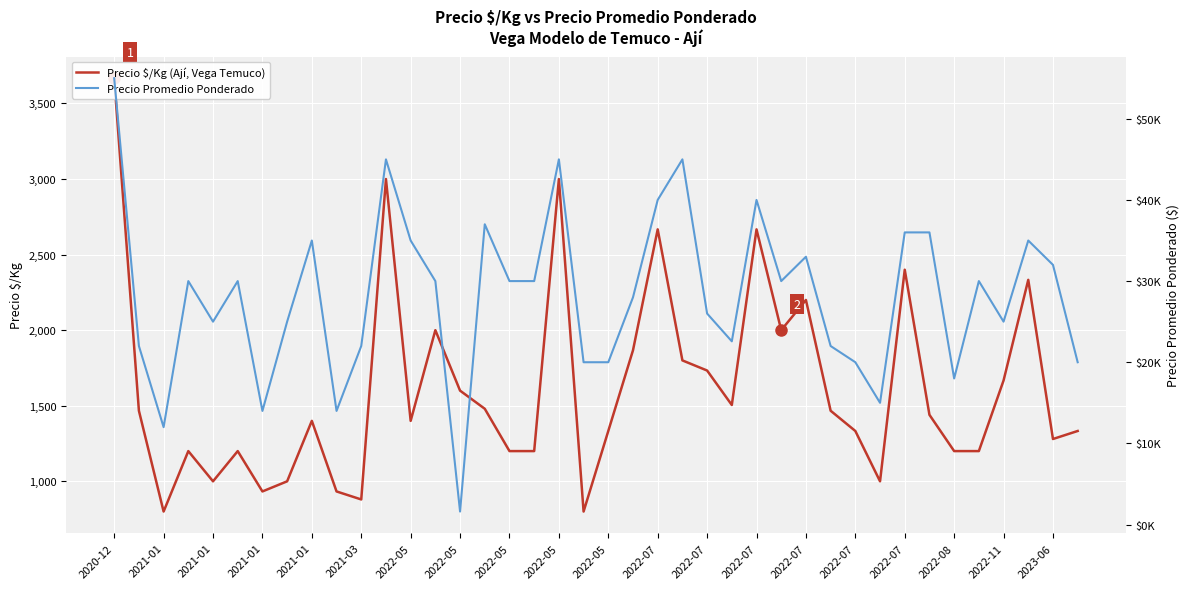

True or false: Precio Promedio Ponderado has more than 2 interior local peaks.

True